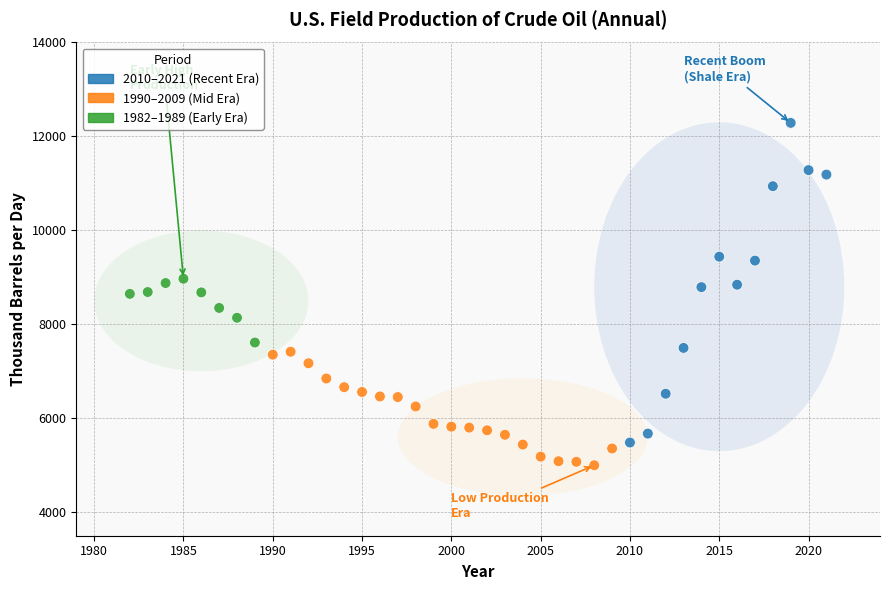

What is the range of X values (max minus min)?

39